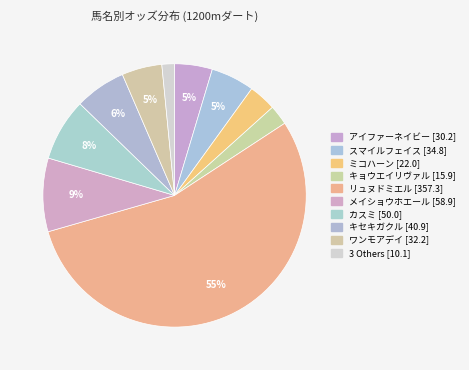

Which slice represents more than half of the pie?

リュヌドミエル